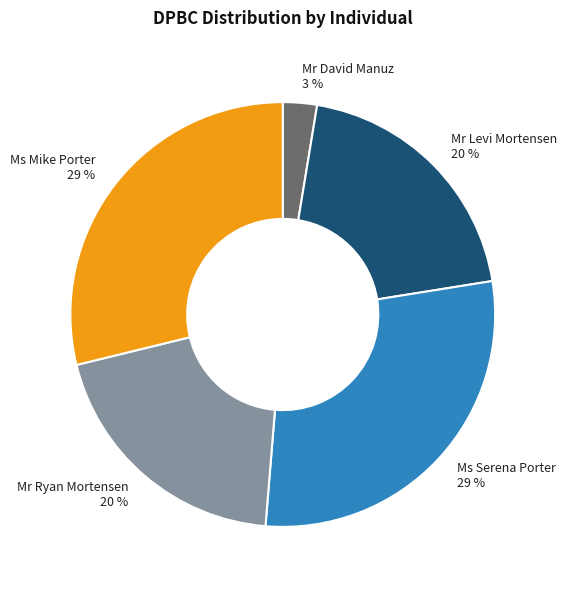

How many slices are in this pie chart?

5